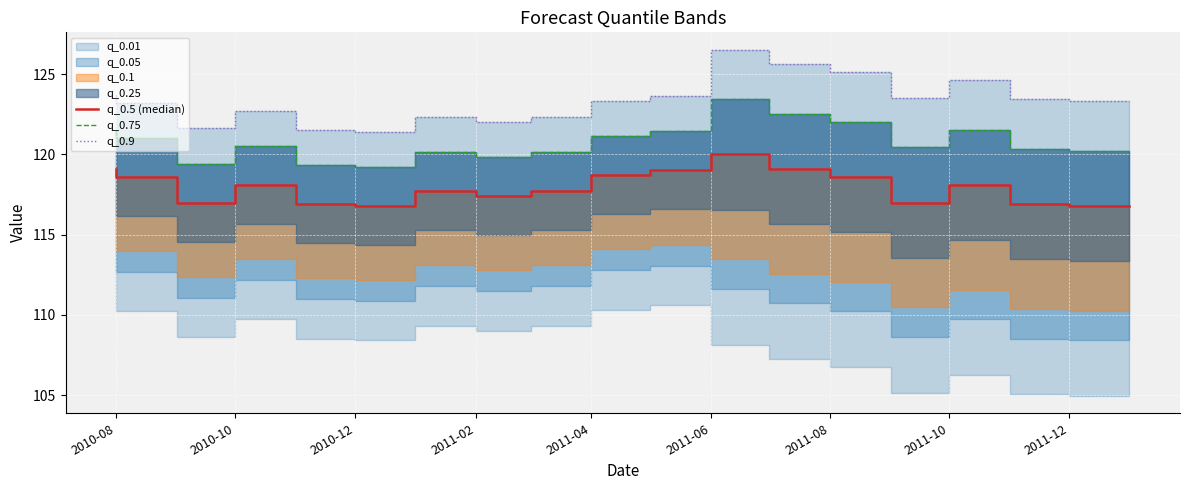

What is the difference between the maximum and minimum values in the q_0.75 series?

4.2